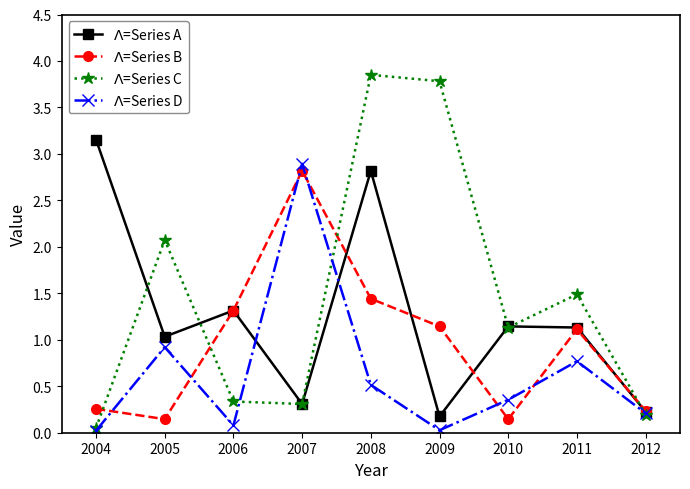

What is the spread (max minus min) of values at 2011?

0.7